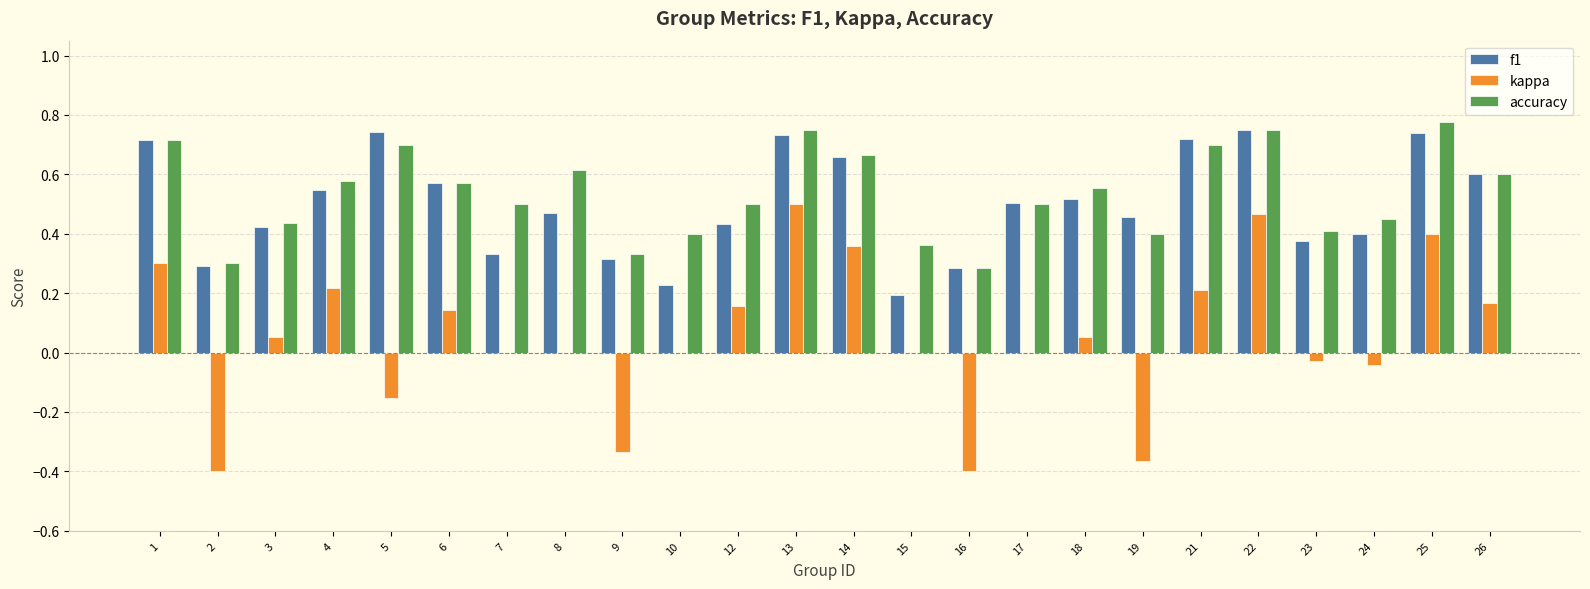

Is it true that kappa equals 0.4 at 25?

True